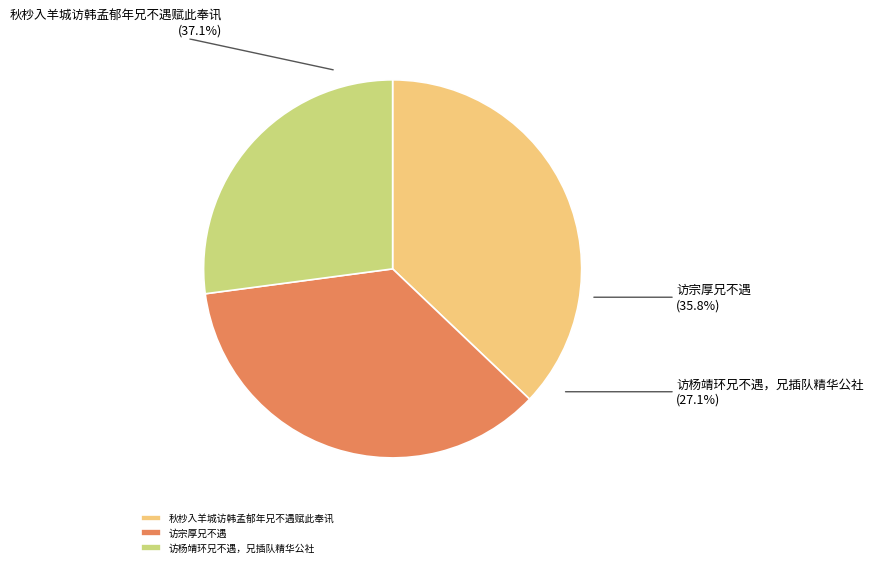

Is it true that 访宗厚兄不遇 is 22% of the pie?

False